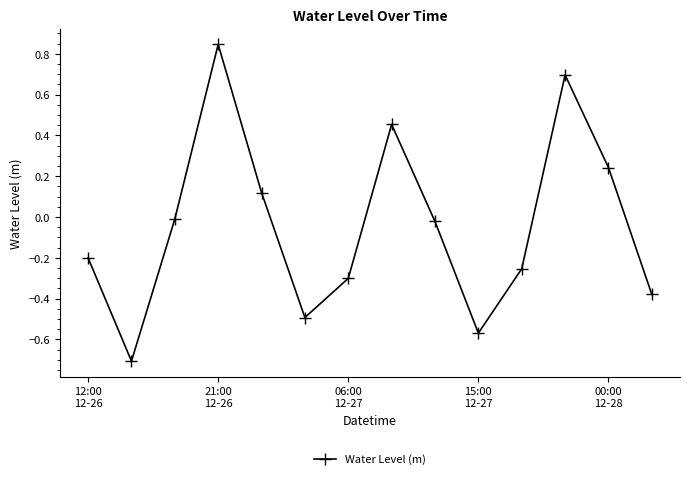

True or false: there are more than 0 points higher than both neighbors.

True